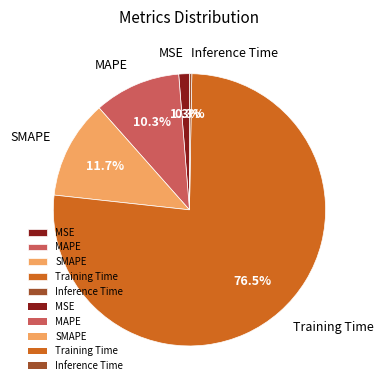

What is the largest slice in the pie chart?

Training Time